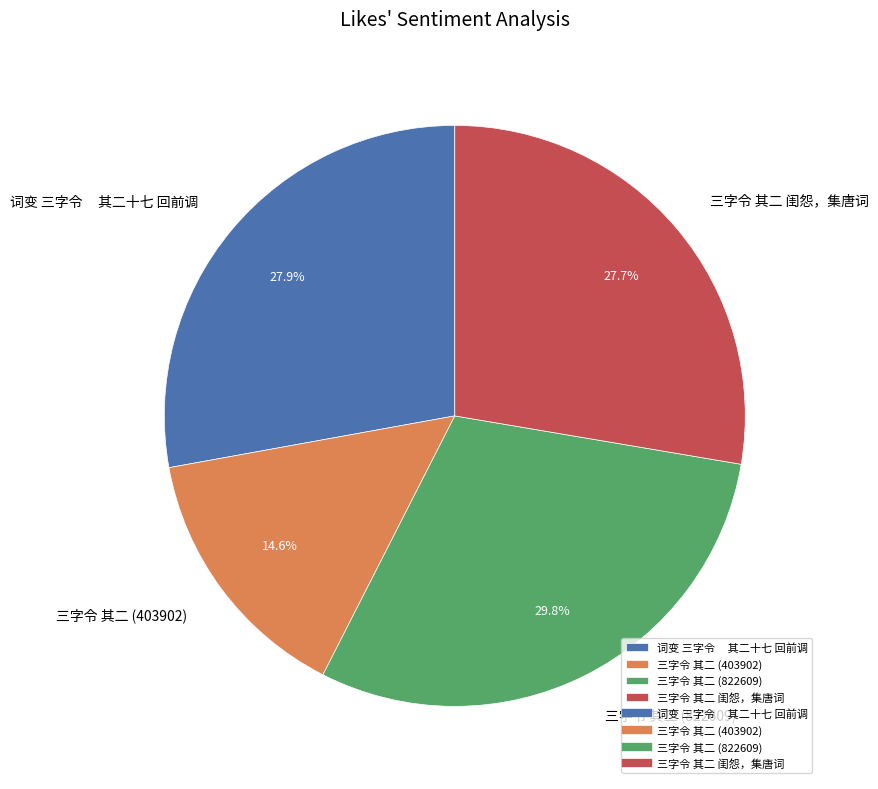

Is 三字令 其二 闺怨，集唐词 the majority of the pie?

No